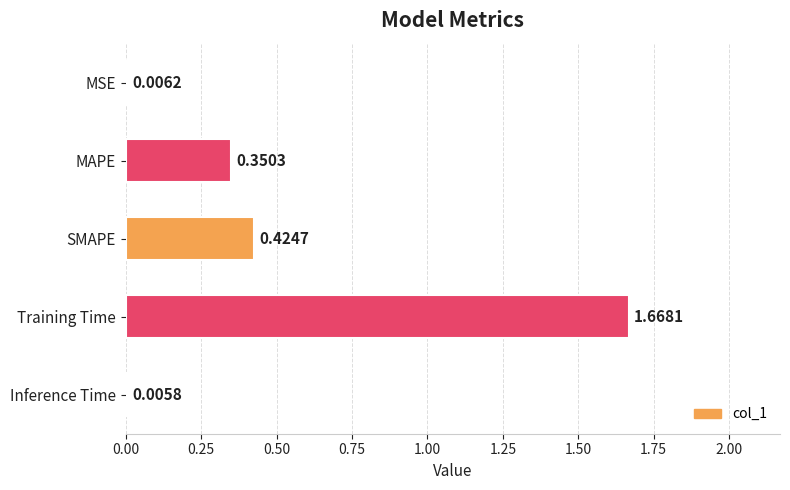

Between MSE and Training Time, which is larger?

Training Time